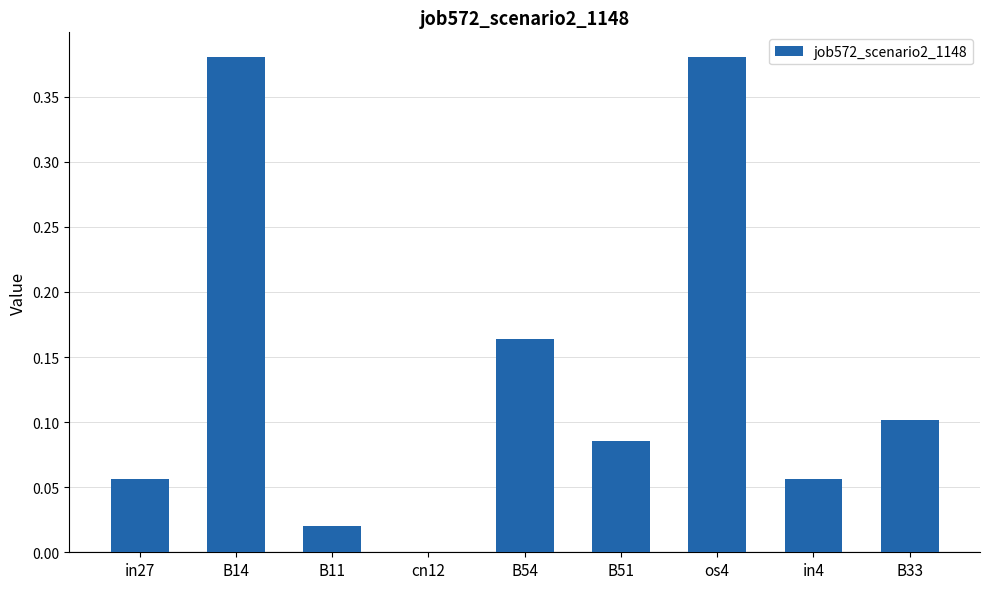

What is the sum of all values?

1.2